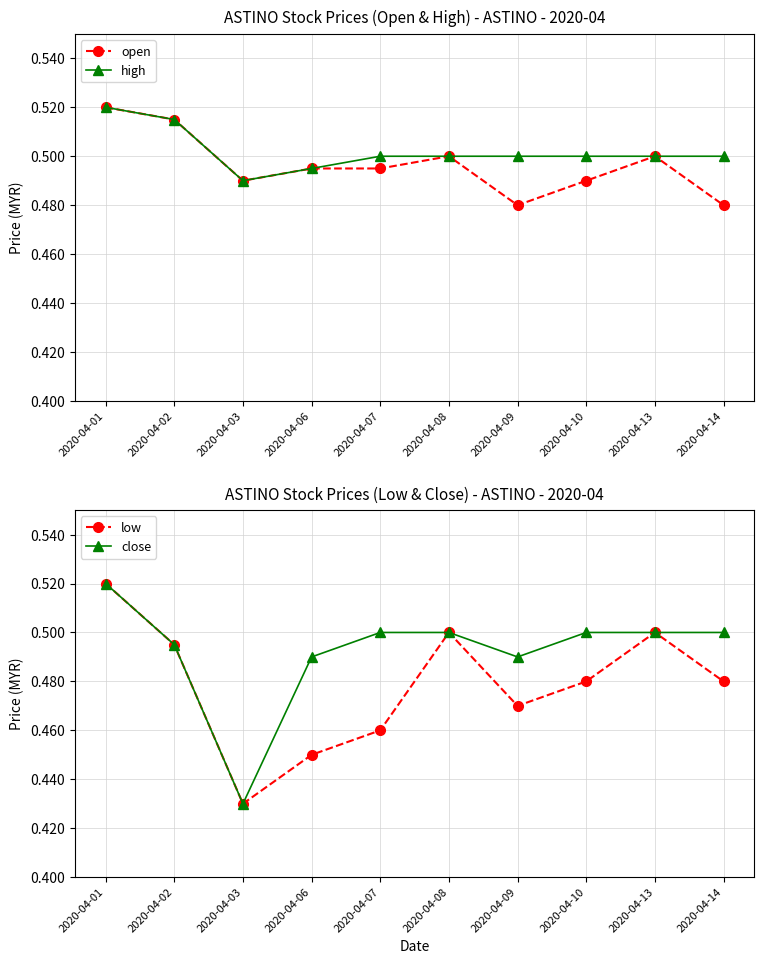

True or false: low and high intersect in this chart.

False